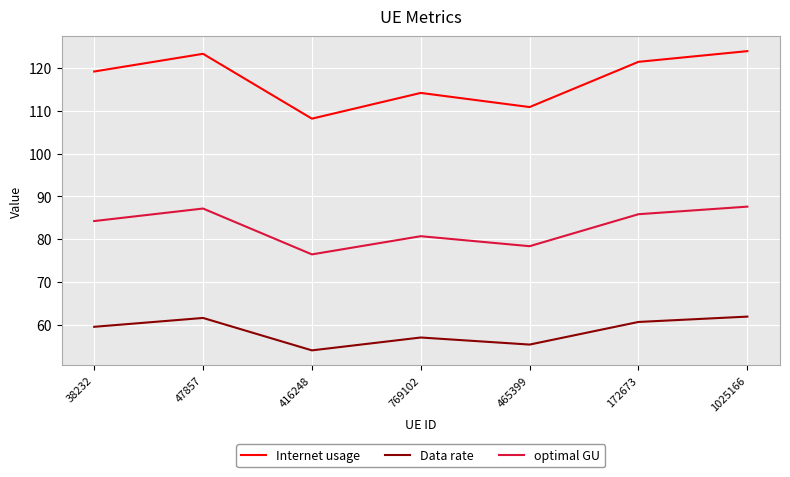

What is the difference between the maximum and minimum values in the Internet usage series?

15.8